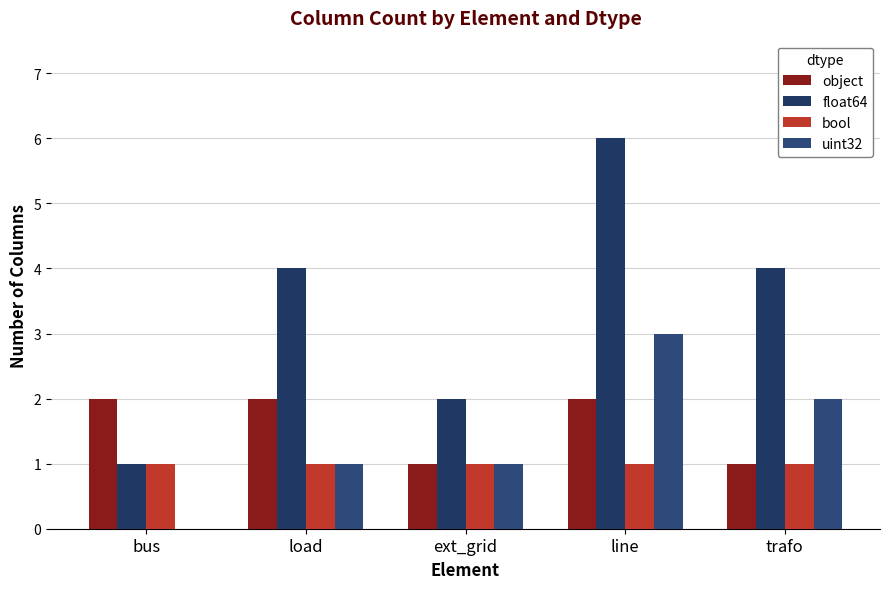

How many object values are between 1 and 2?

5